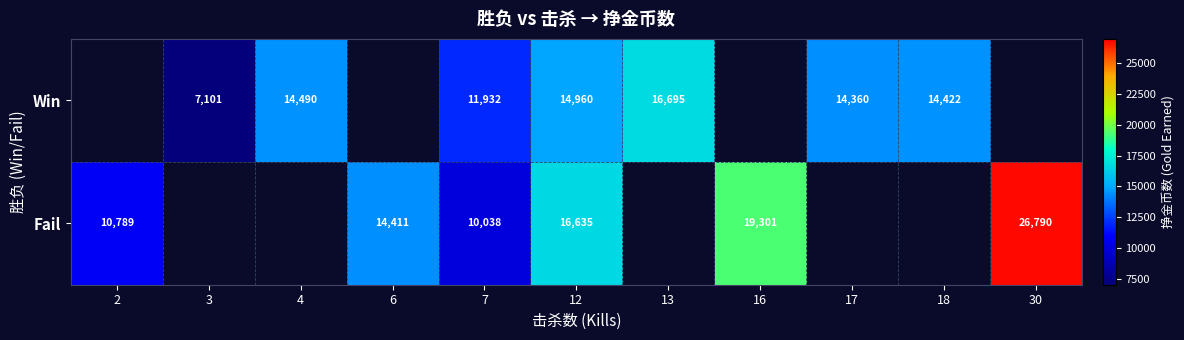

At which category is the sum across all series the highest?

12